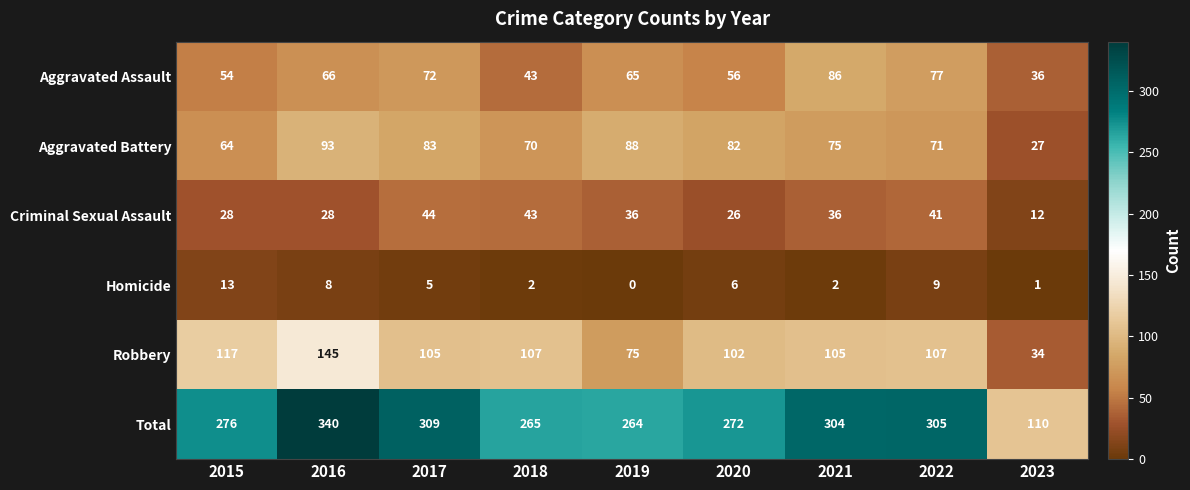

Is it true that Homicide equals 3 at 2021?

False